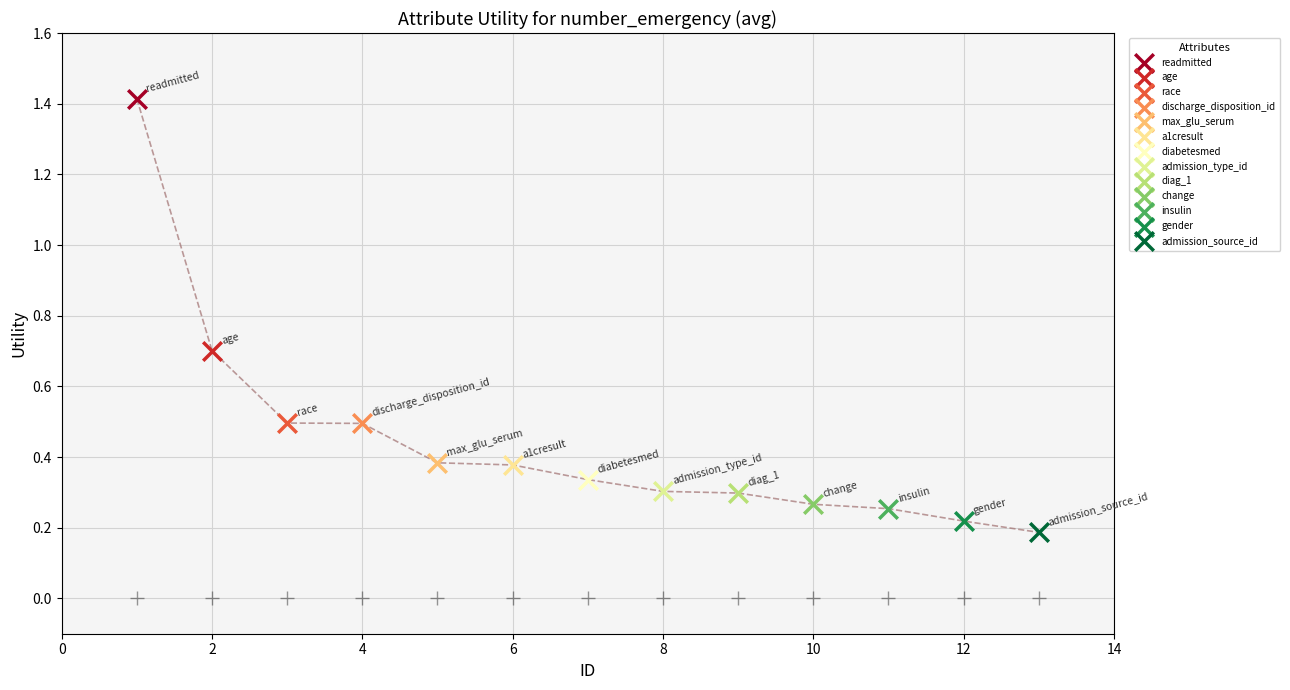

What are all the series names shown in the legend?

readmitted, age, race, discharge_disposition_id, max_glu_serum, a1cresult, diabetesmed, admission_type_id, diag_1, change, insulin, gender, admission_source_id